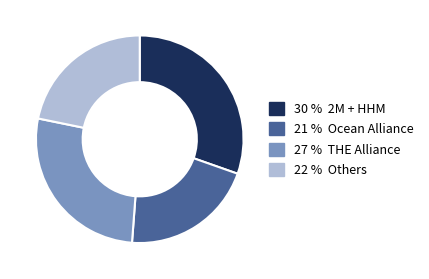

Is there any slice that represents more than half of the pie?

No